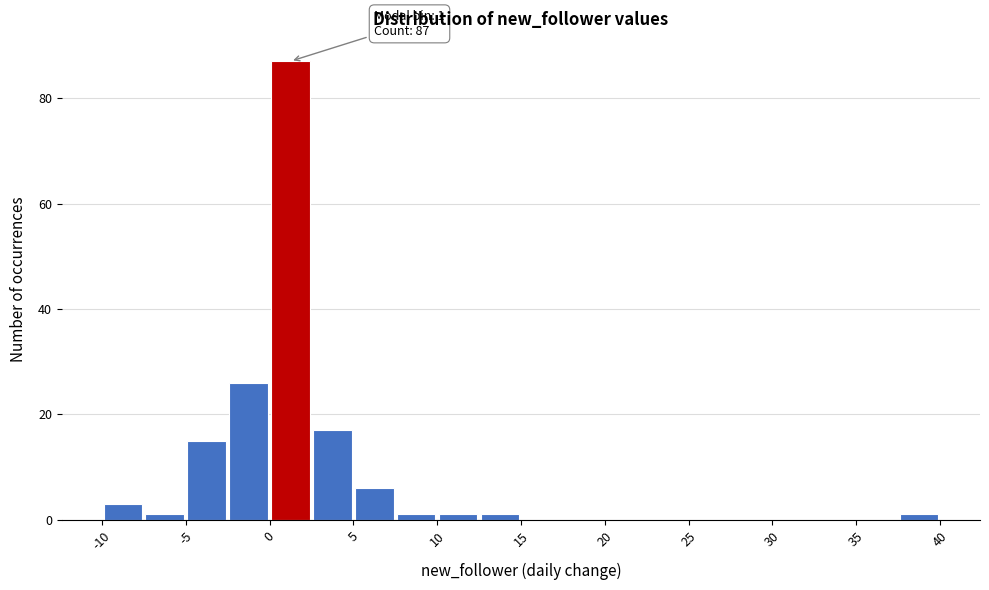

Over which range of the x-axis is the bar tallest?

0.0 to 2.5